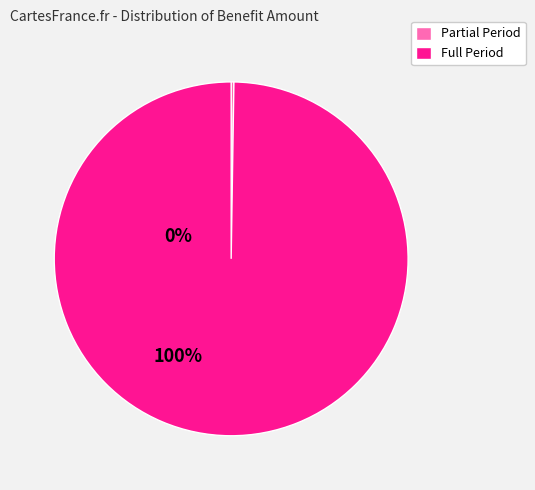

The Full Period slice represents 87% of the pie. True or false?

False